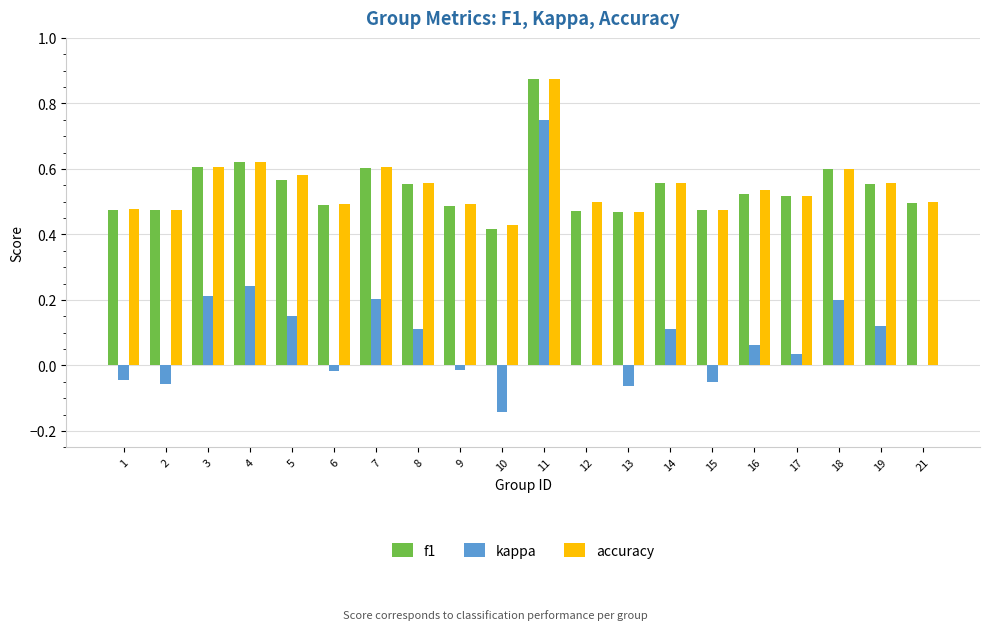

What is the sum of all accuracy values?

10.9